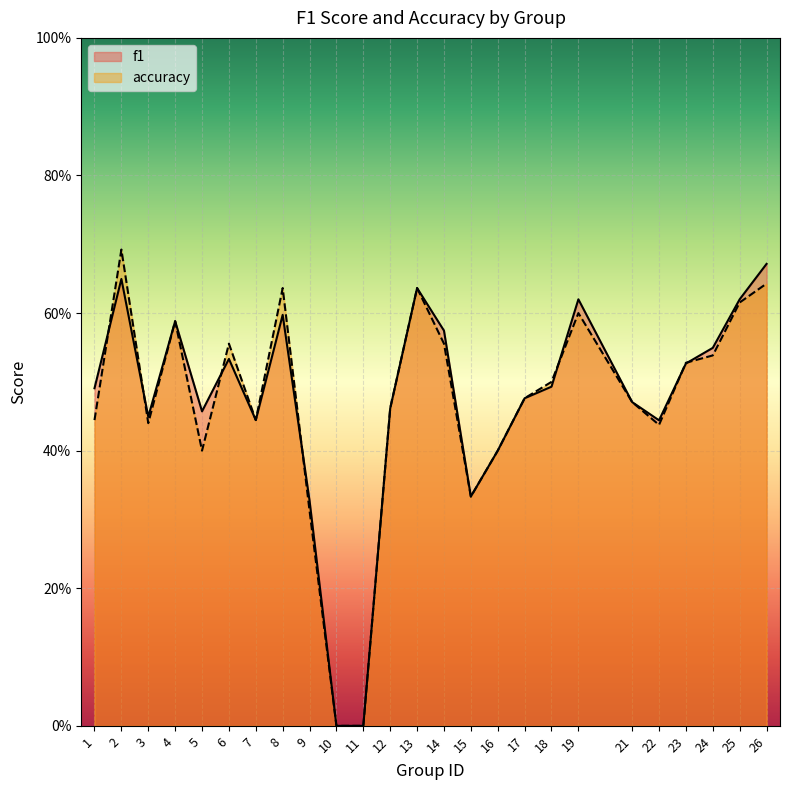

Is it true that accuracy equals 0.5 at 12?

True